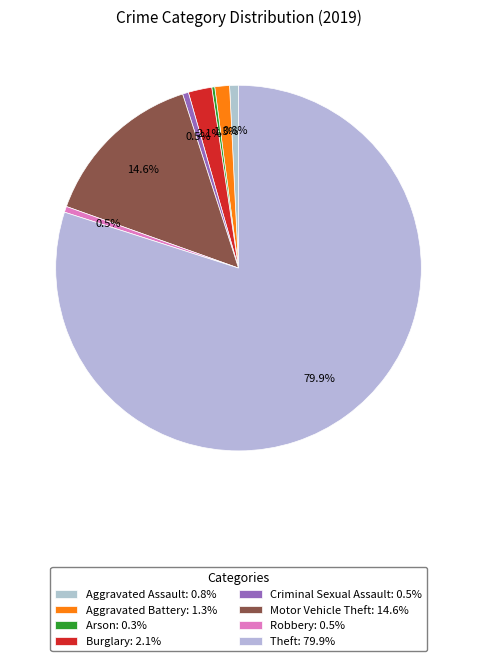

Count the number of slices in the pie.

8